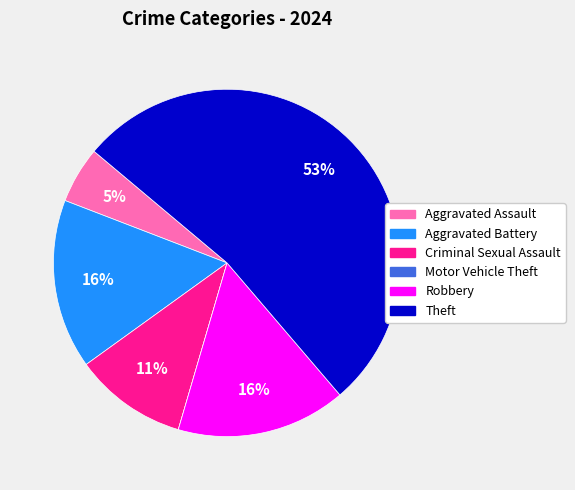

To the nearest percent, what percentage of the pie is Aggravated Battery?

16%